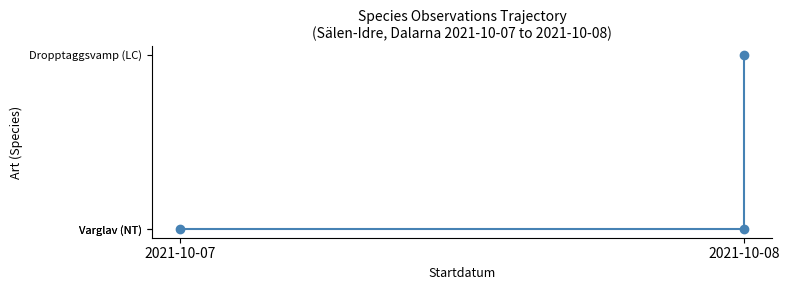

How many data points does each series have?

3